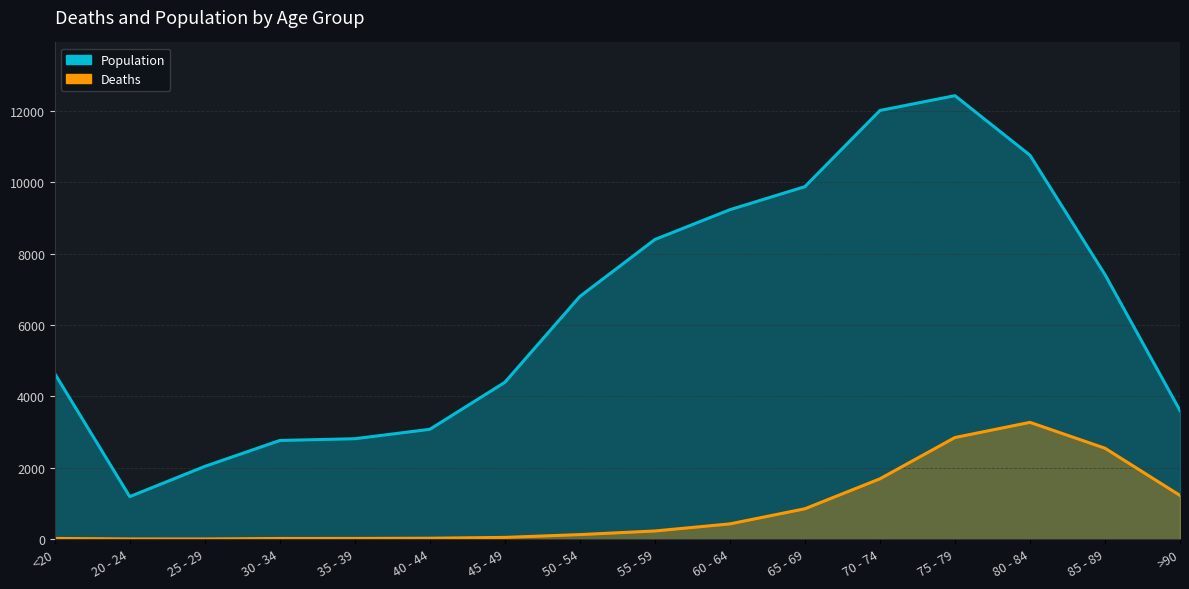

Reading left to right, extract all data points from this chart.

Deaths: 18	4	3	17	18	24	47	126	227	426	850	1690	2848	3273	2548	1224
Population: 4641	1191	2038	2765	2814	3078	4396	6803	8400	9236	9883	12018	12434	10764	7417	3604